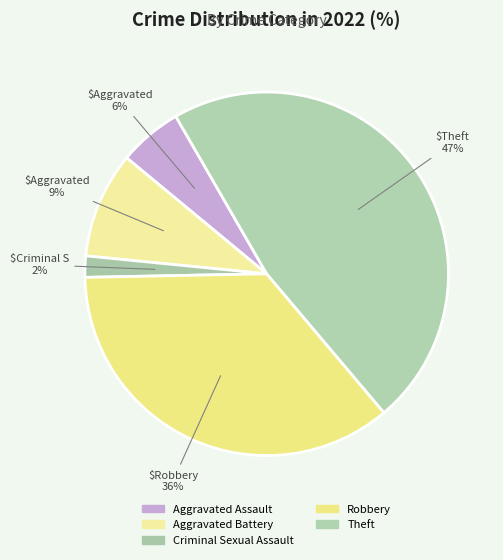

Is it true that Aggravated Assault is 1% of the pie?

False